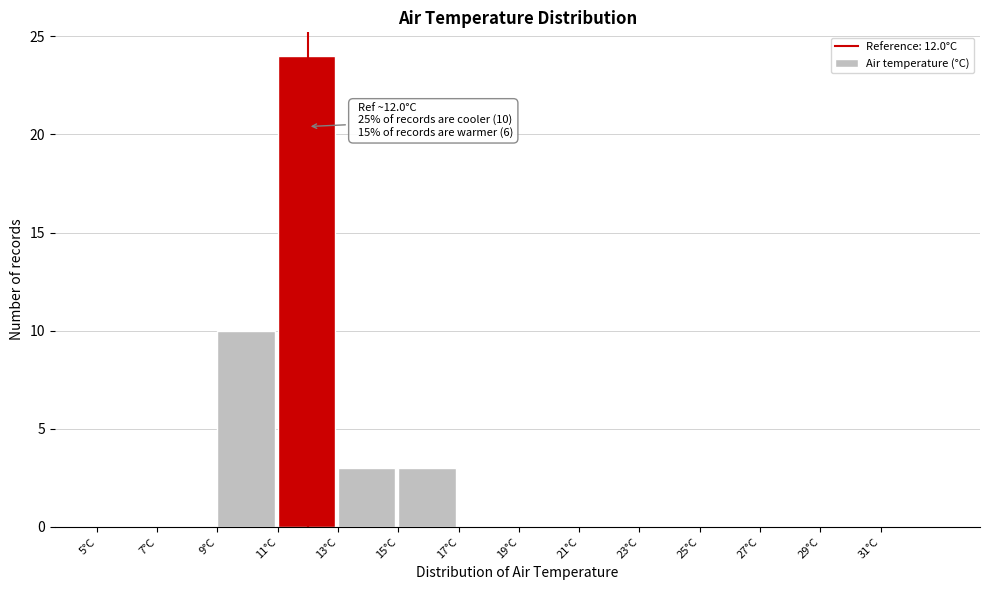

Over which range of the x-axis is the bar tallest?

11 to 13